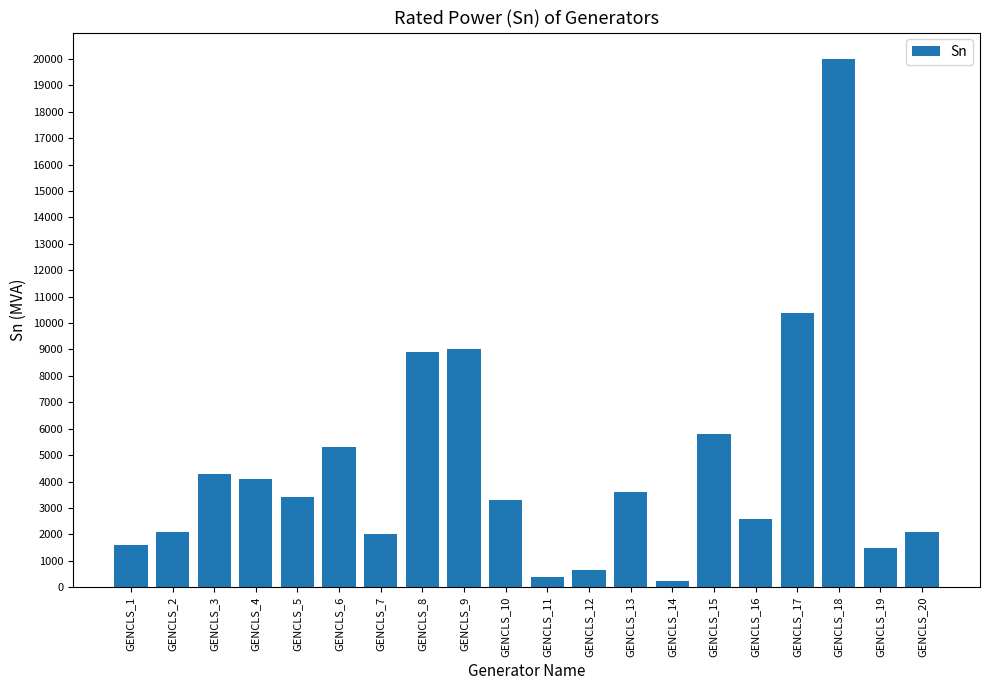

Is it true that the value at GENCLS_18 is 20000?

True